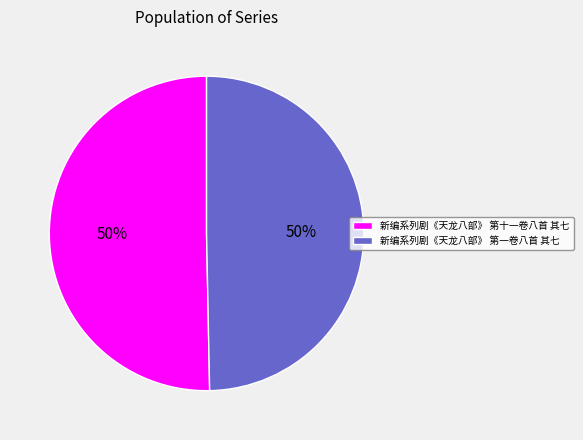

To the nearest percent, what portion does 新编系列剧《天龙八部》 第一卷八首 其七 represent?

50%